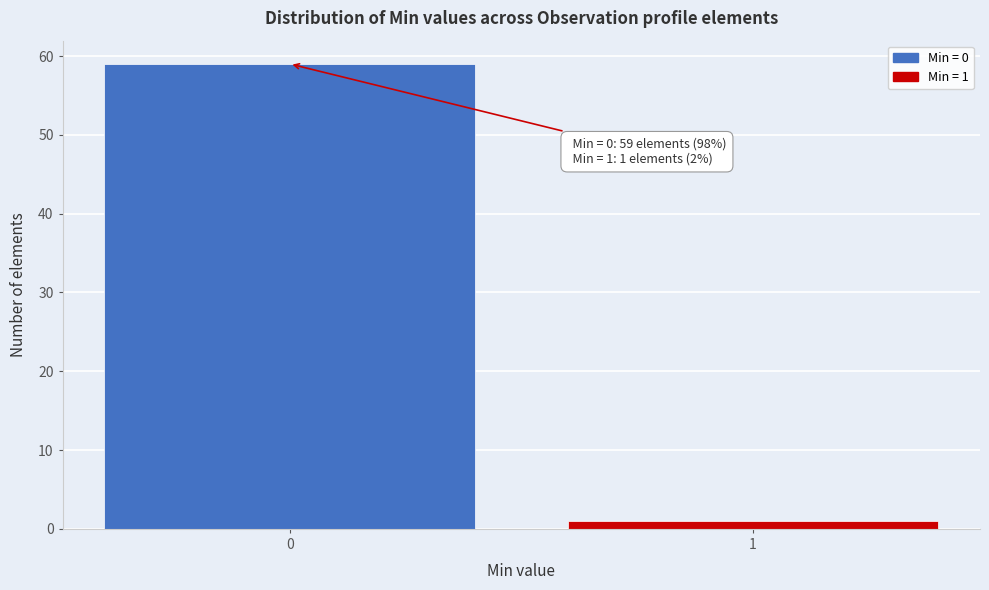

Reading right to left, extract all data points from this chart.

1	59